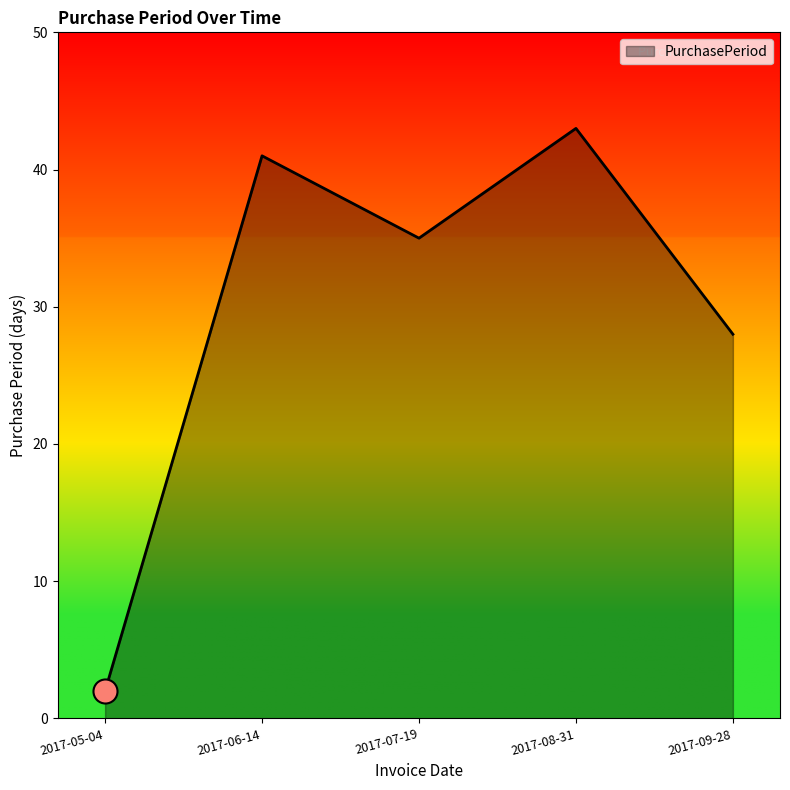

Which has a higher value, 2017-06-14 or 2017-09-28?

2017-06-14